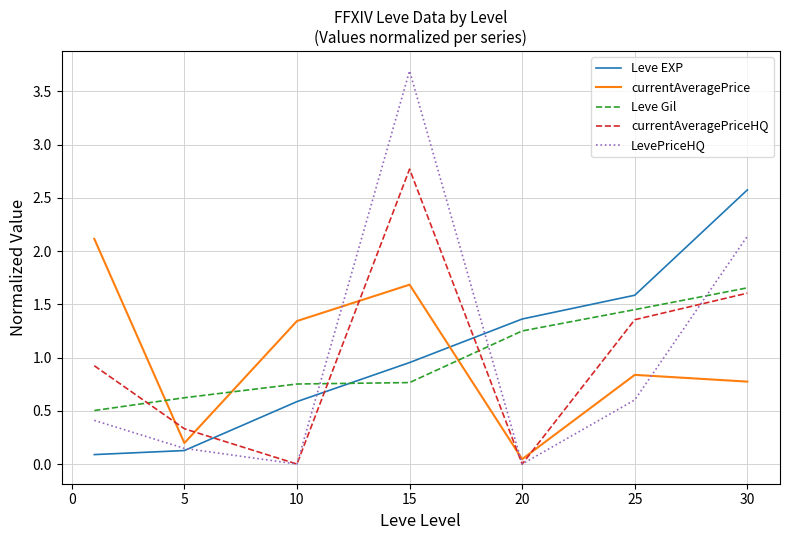

Which series has the widest spread of values?

LevePriceHQ